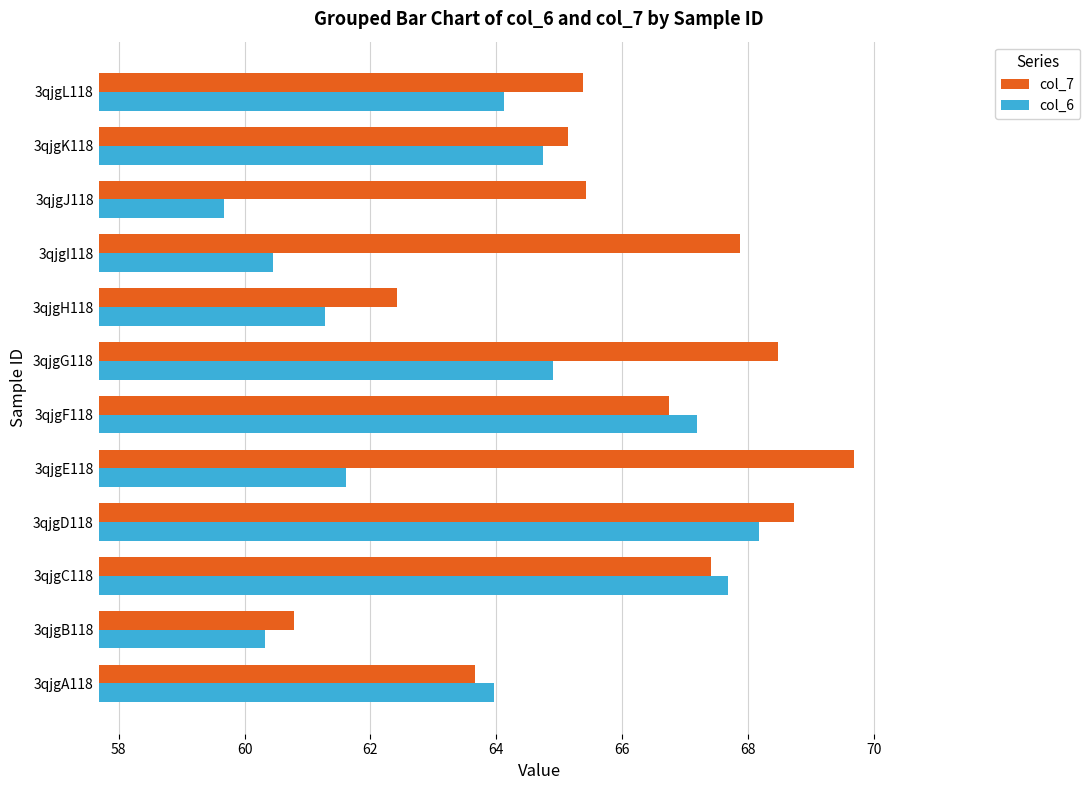

What is the spread (max minus min) of values at 3qjgB118?

0.5